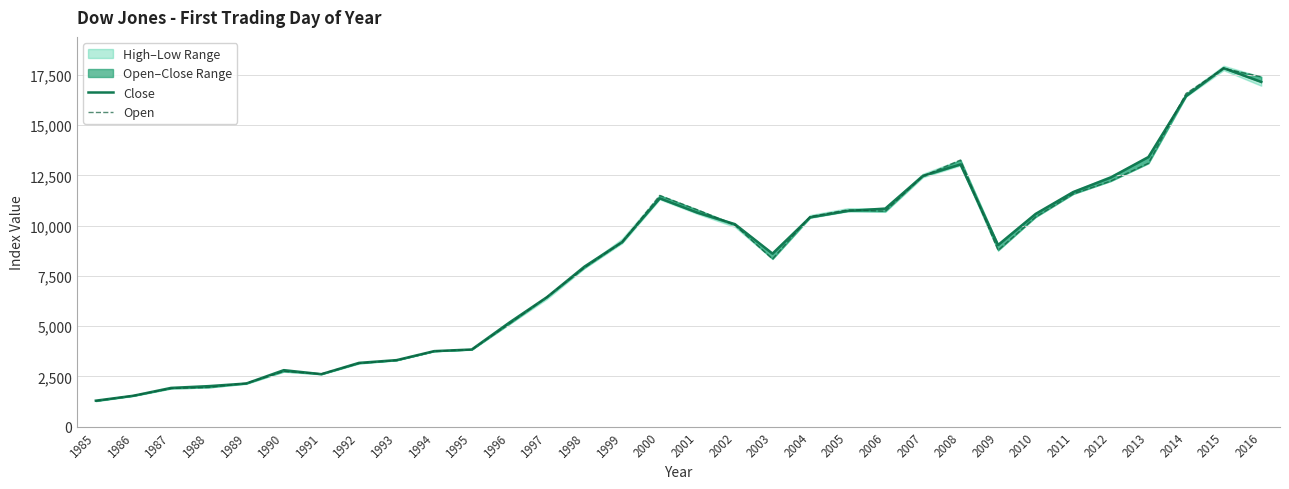

At which category is the sum across all series the highest?

2015